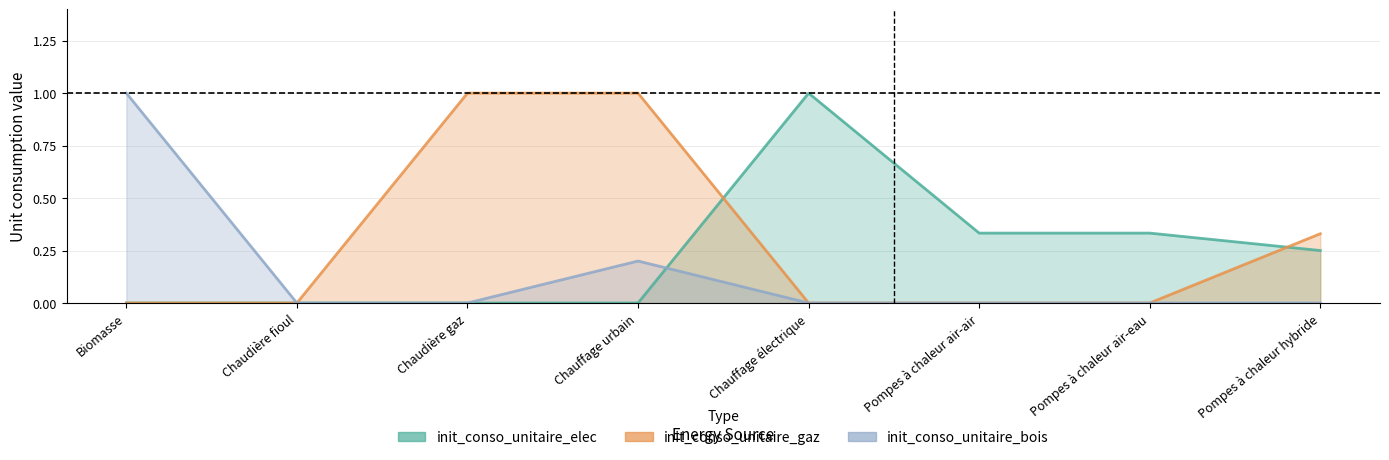

Which category has the highest value across all series?

Chauffage électrique